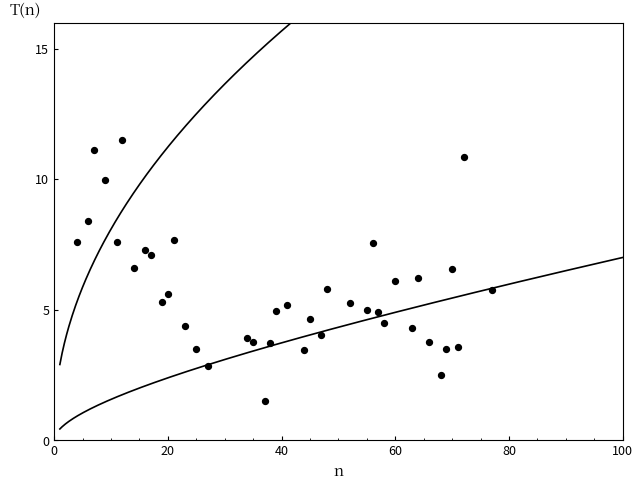

What is the range of X values (max minus min)?

73.0